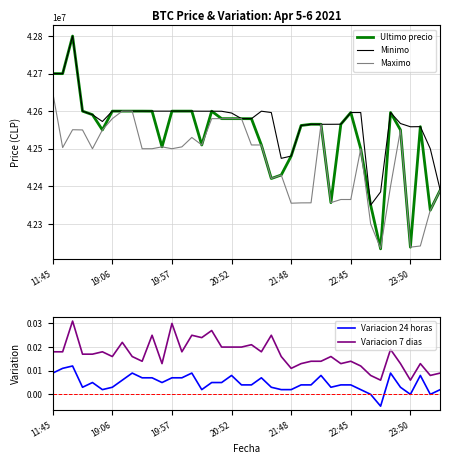

What is the average value of the Maximo series?

42468379